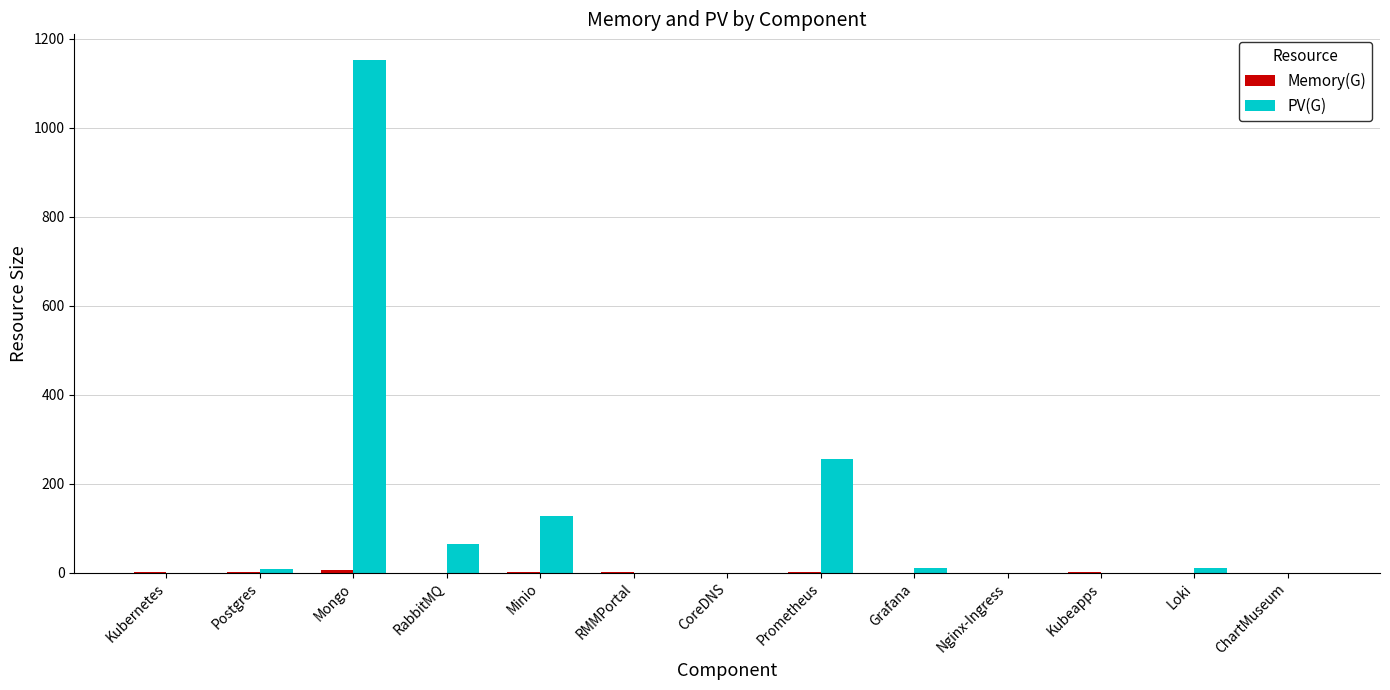

Count the number of data series in this chart.

2